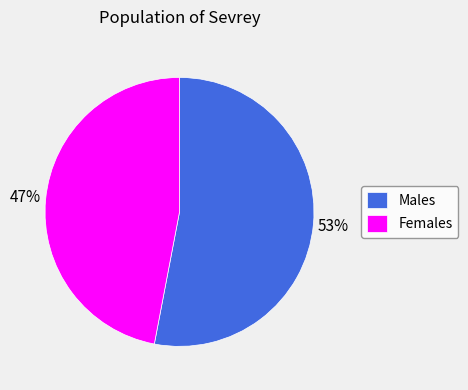

To the nearest percent, what is the average slice percentage?

50%